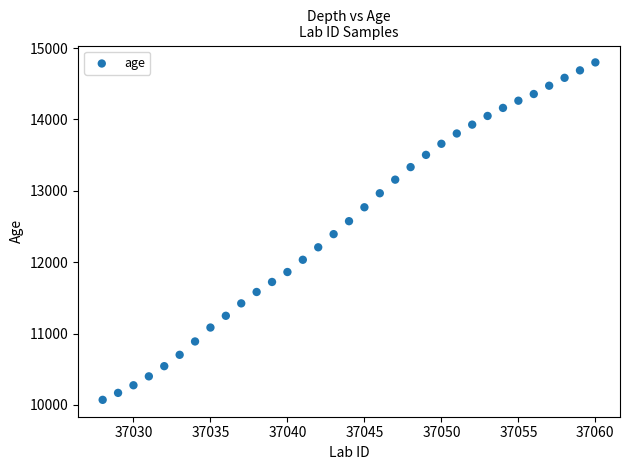

What is the range of Y values (max minus min)?

4728.2